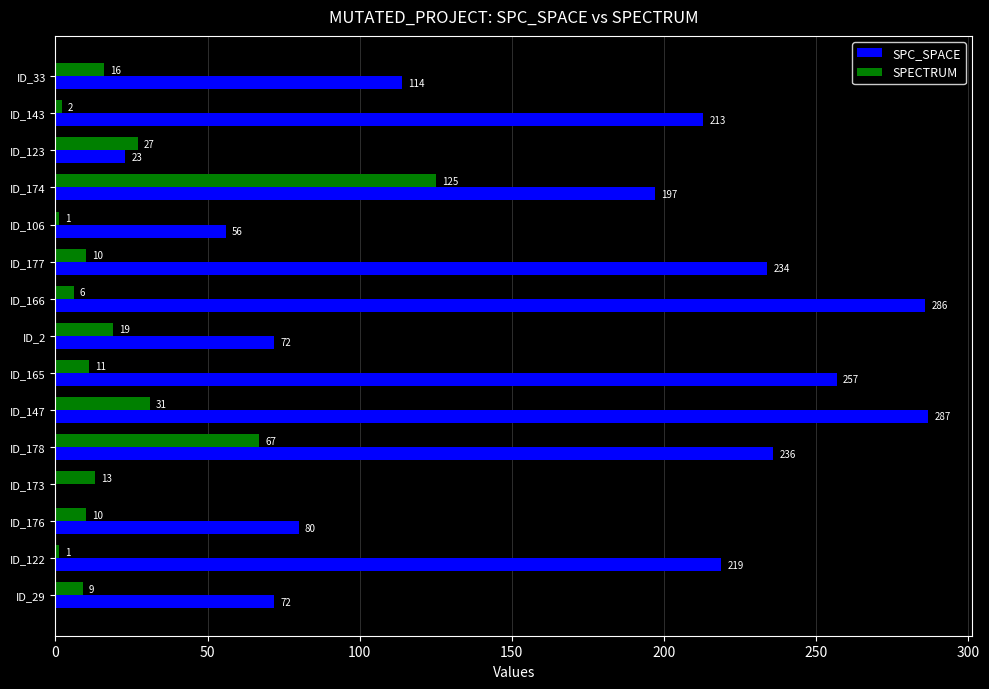

Between ID_106 and ID_33, which series saw the biggest shift?

SPC_SPACE